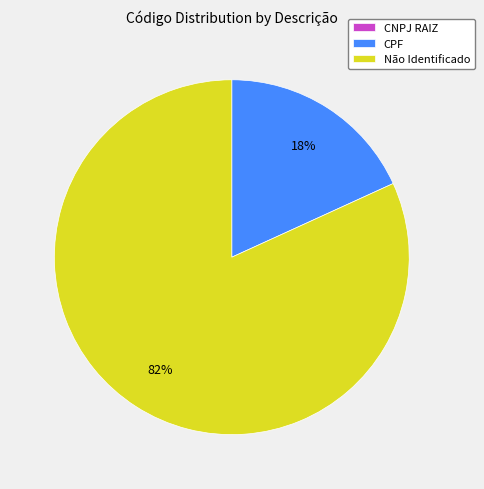

Is it true that Não Identificado is 82% of the pie?

True